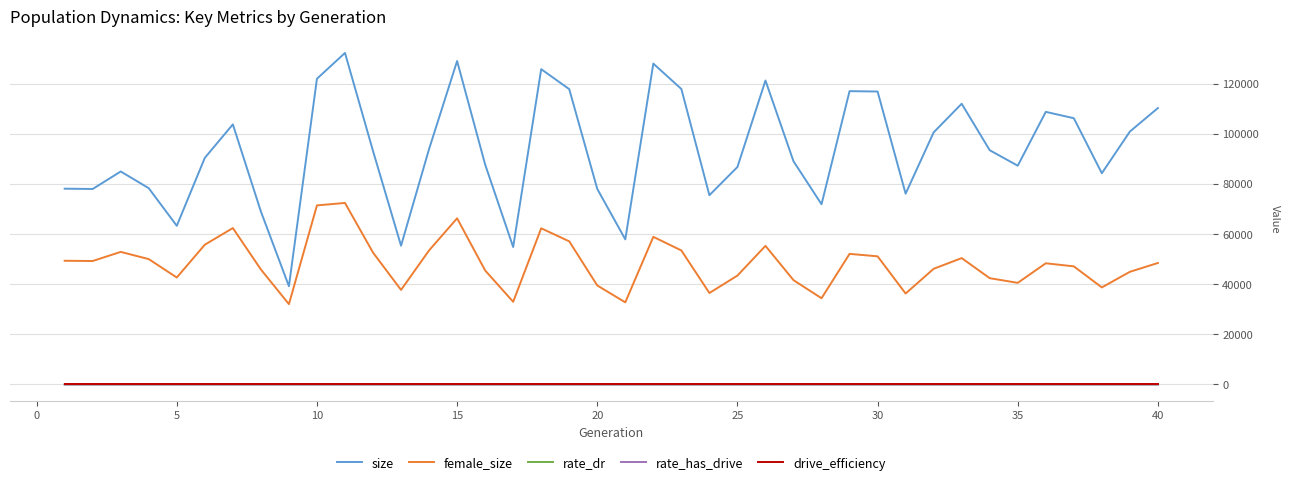

What are all the series names shown in the legend?

size, female_size, rate_dr, rate_has_drive, drive_efficiency